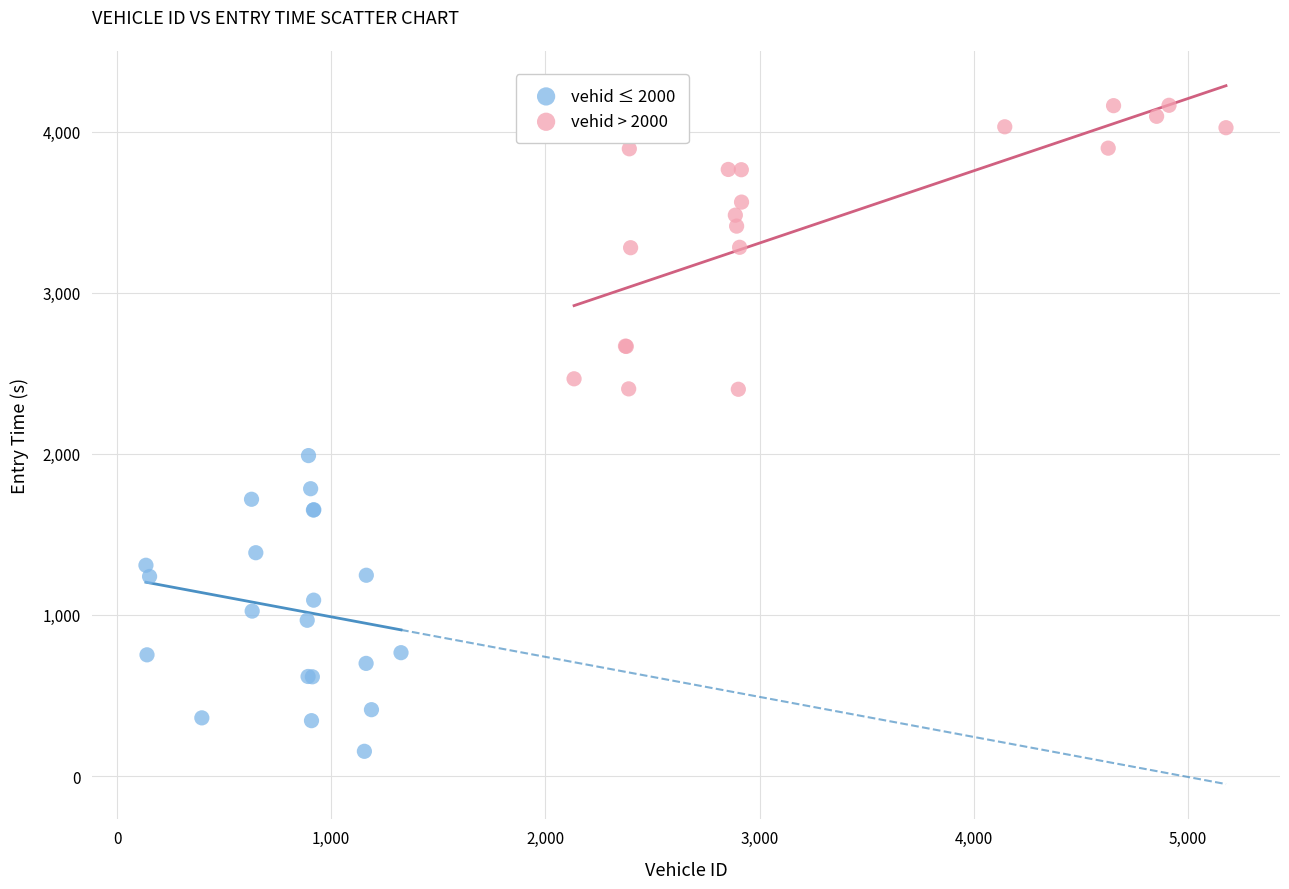

What are all the series names shown in the legend?

vehid ≤ 2000, vehid > 2000